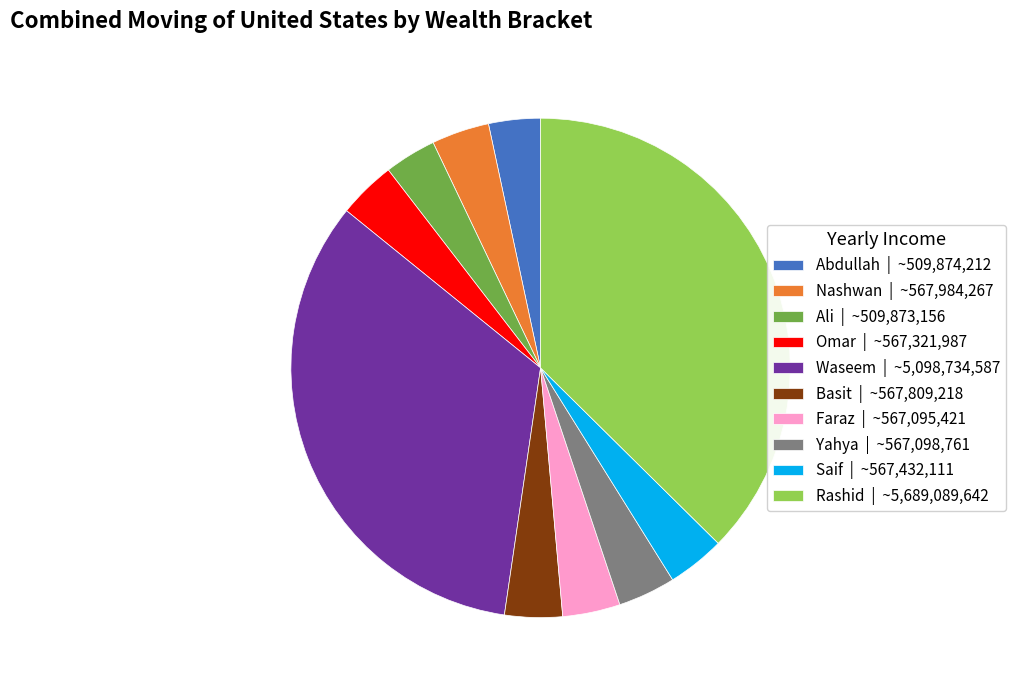

True or false: Ali accounts for 3% of the total.

True